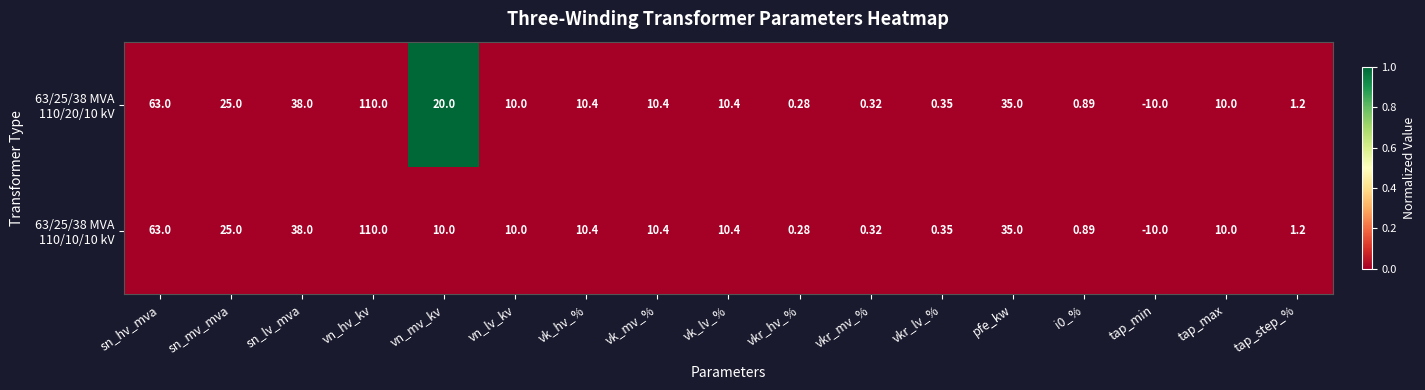

At which category is the sum across all series the highest?

vn_hv_kv